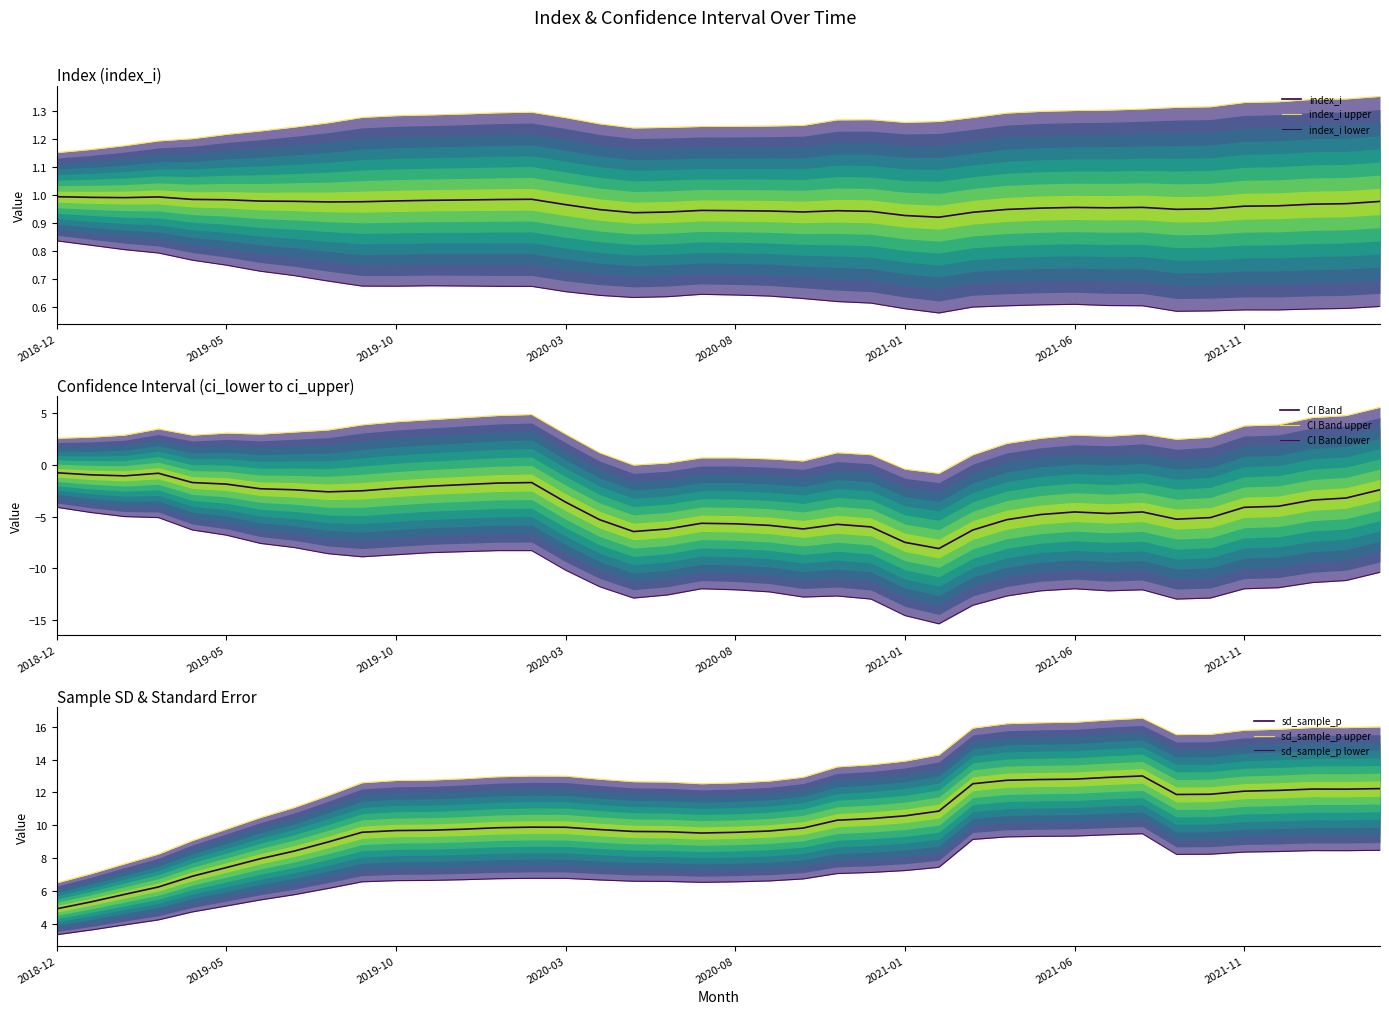

Reading right to left, transcribe all the data shown in this chart.

index_i: 1.0	1.0	1.0	1.0	1.0	0.9	0.9	1.0	1.0	1.0	1.0	0.9	0.9	0.9	0.9	0.9	0.9	0.9	0.9	0.9	0.9	0.9	0.9	0.9	1.0	1.0	1.0	1.0	1.0	1.0	1.0	1.0	1.0	1.0	1.0	1.0	1.0	1.0	1.0	1.0
ci_upper: 5.6	4.8	4.6	3.9	3.8	2.7	2.5	3.0	2.8	2.9	2.6	2.1	1.0	-0.8	-0.4	1.0	1.2	0.4	0.6	0.7	0.7	0.2	0.0	1.2	3.0	4.9	4.8	4.6	4.4	4.2	3.9	3.4	3.2	3.0	3.1	2.9	3.5	2.9	2.7	2.6
ci_lower: -10.4	-11.2	-11.4	-11.9	-12.0	-12.9	-13.0	-12.1	-12.2	-12.0	-12.2	-12.7	-13.6	-15.4	-14.6	-13.0	-12.7	-12.8	-12.3	-12.1	-12.0	-12.6	-12.9	-11.8	-10.2	-8.3	-8.3	-8.4	-8.5	-8.7	-8.9	-8.6	-8.0	-7.6	-6.8	-6.3	-5.1	-5.0	-4.6	-4.1
sd_sample_p: 12.2	12.2	12.2	12.1	12.1	11.9	11.9	13.0	12.9	12.8	12.8	12.7	12.5	10.9	10.6	10.4	10.3	9.8	9.7	9.6	9.5	9.6	9.6	9.7	9.9	9.9	9.9	9.8	9.7	9.7	9.6	9.0	8.4	8.0	7.4	6.9	6.2	5.8	5.3	4.9